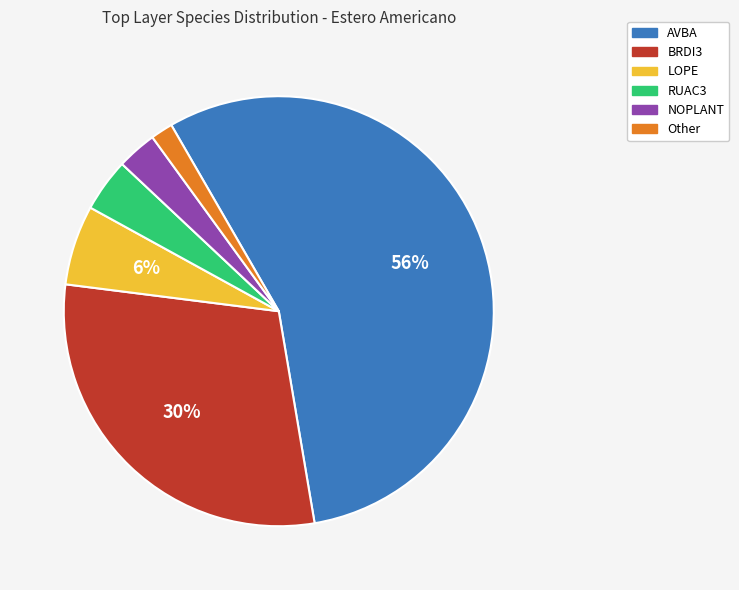

Which slice is the smallest?

Other